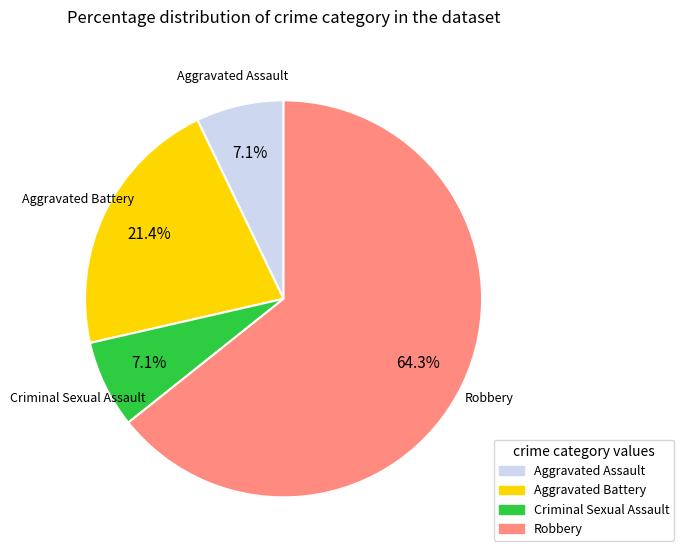

Does any single category account for the majority?

Yes